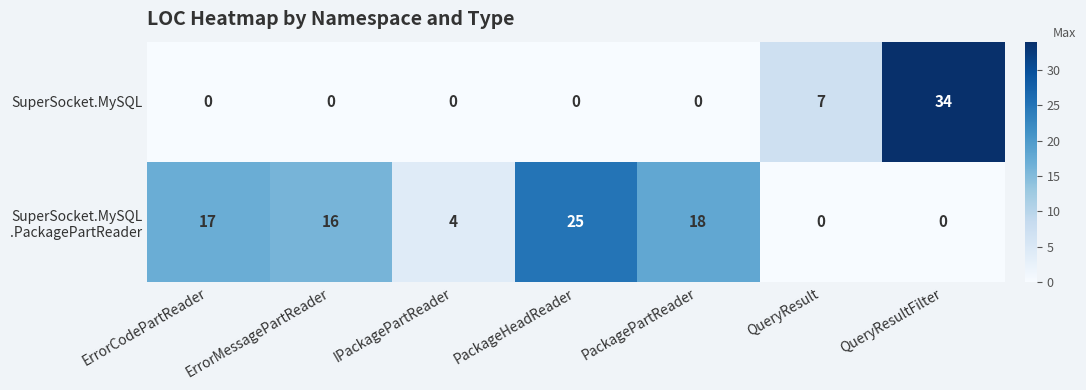

How many data points does each series have?

7